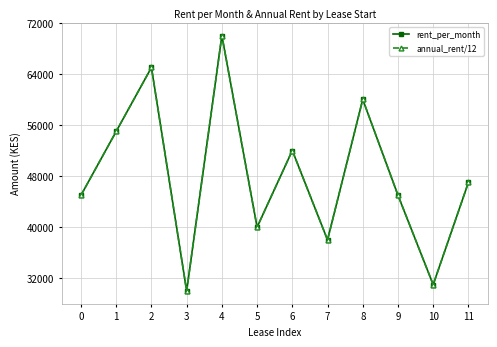

What is the value of the annual_rent/12 point at the 10th from the left?

45000